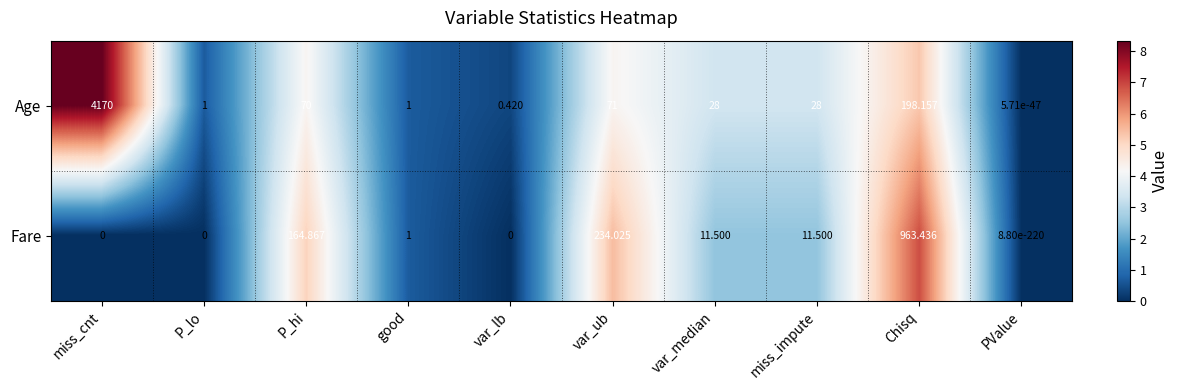

At which label does Fare first exceed 11?

P_hi